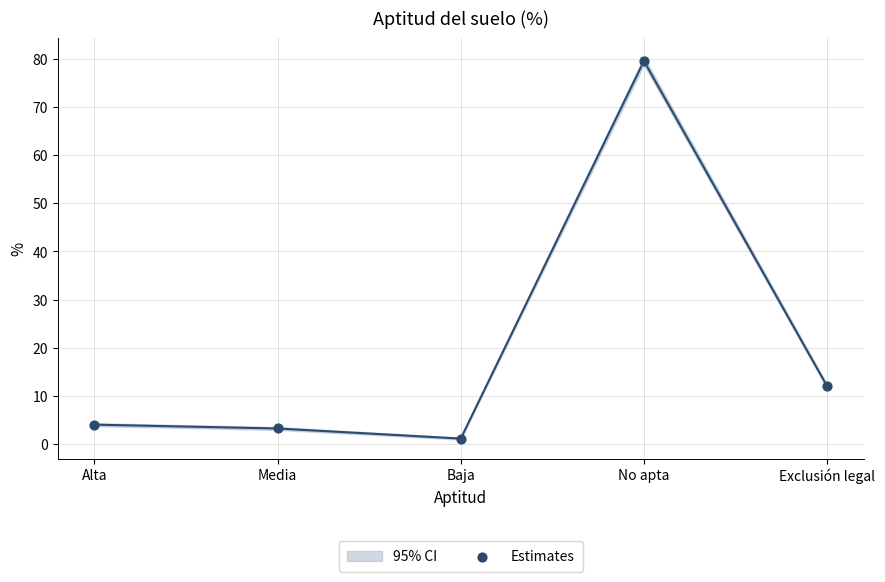

What is the average Y value?

20.0